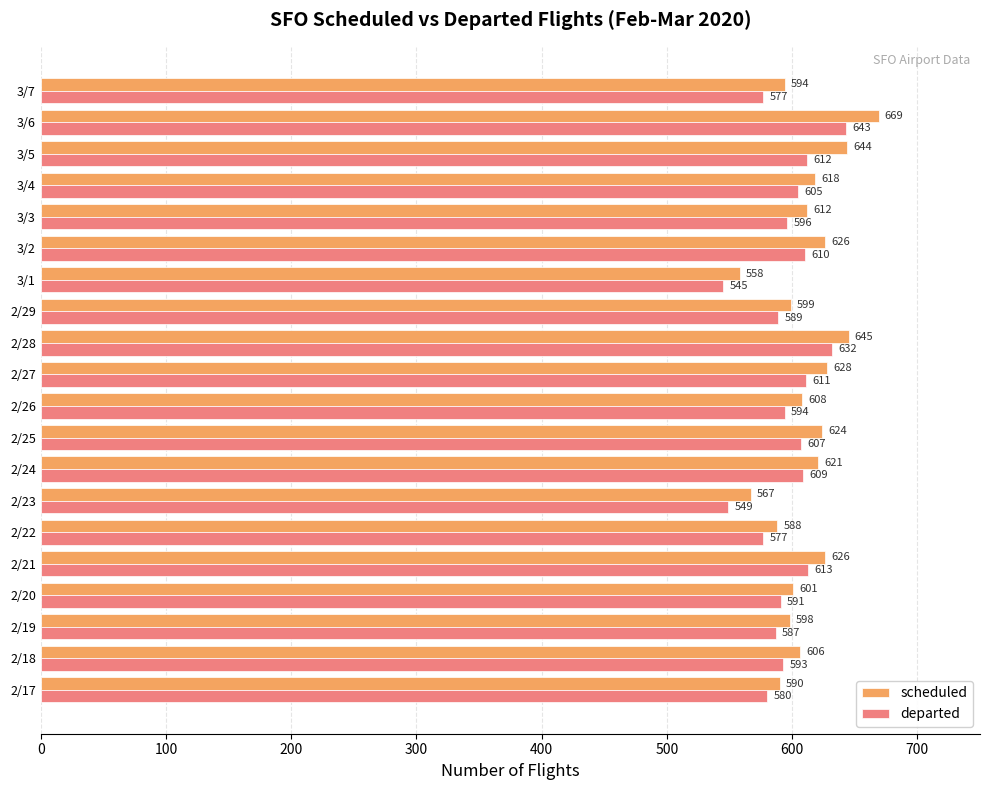

What are all the series names shown in the legend?

scheduled, departed